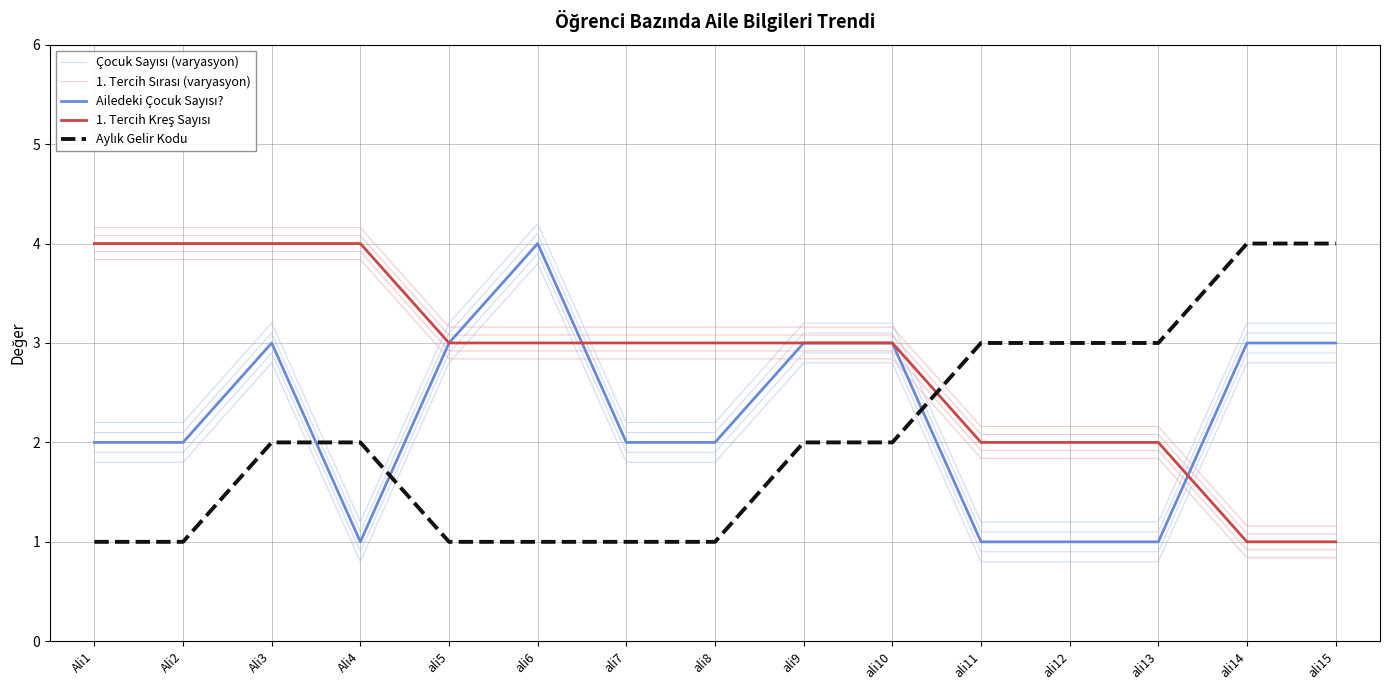

At which label does Çocuk Sayısı (varyasyon) reach its peak?

ali6